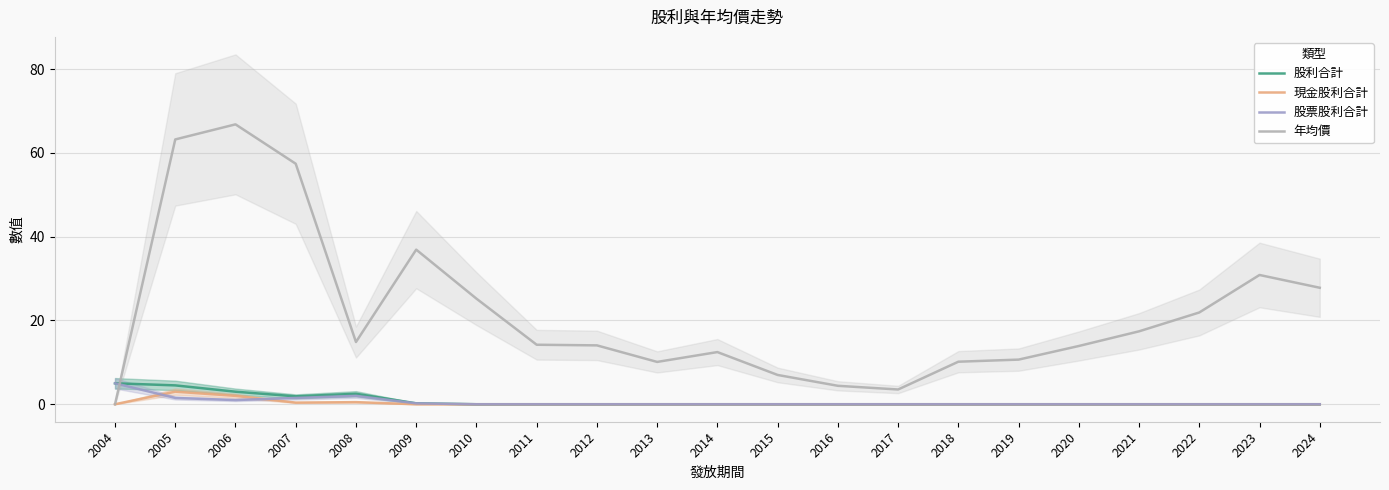

Which category has the lowest value in the 現金股利合計 series?

2004